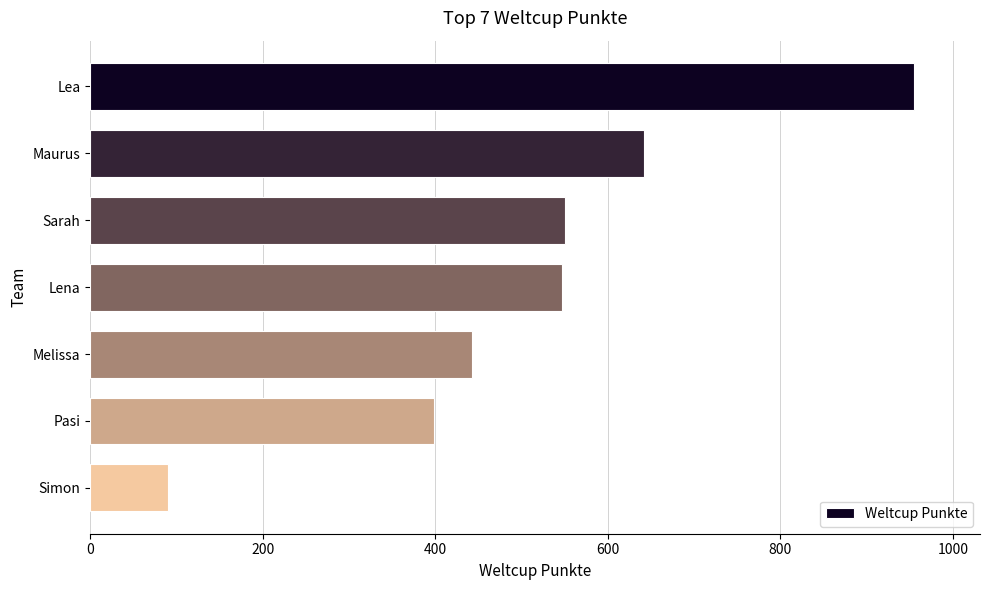

The value at Simon is 90. True or false?

True